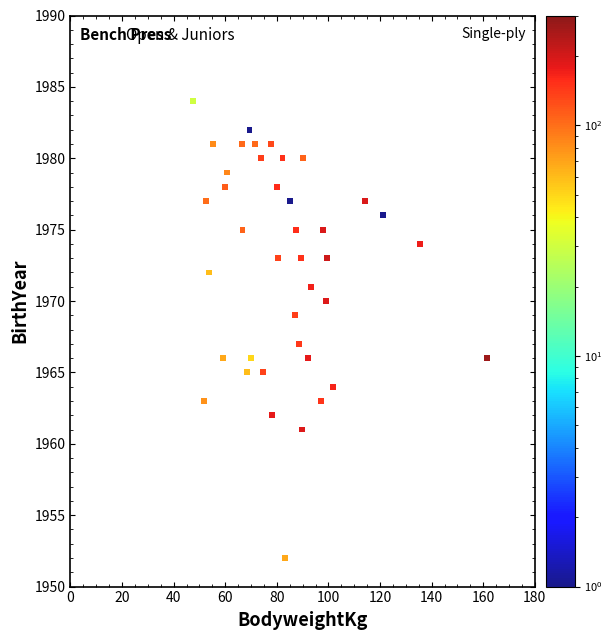

What is the range of Y values (max minus min)?

32